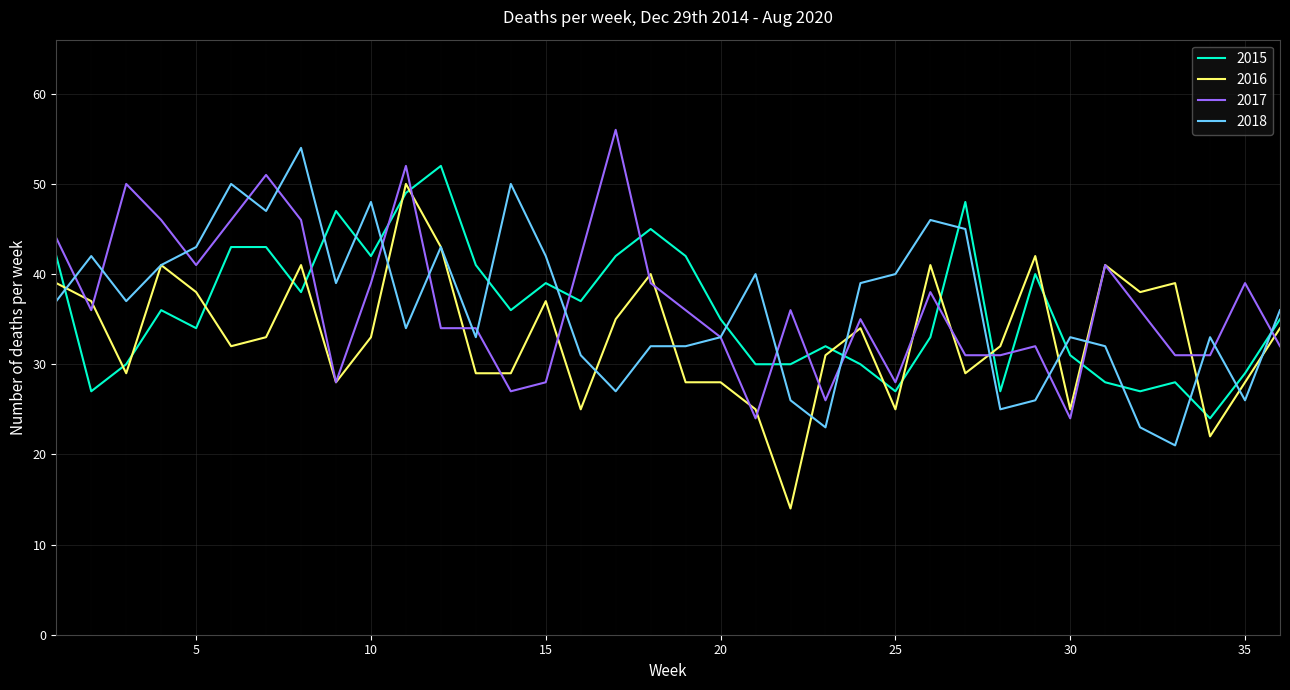

True or false: 2016 has more than 0 interior local peaks.

True